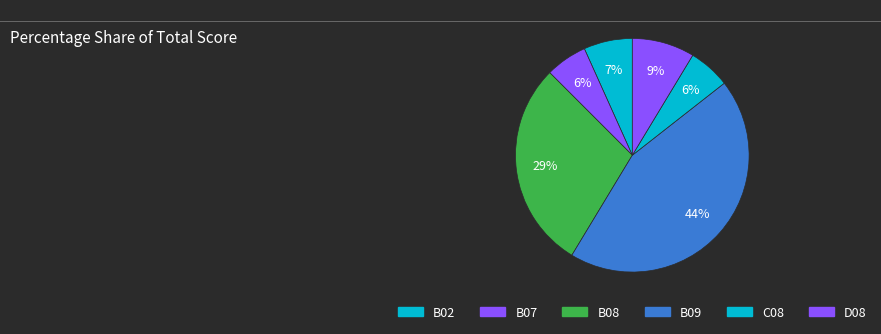

Count the number of slices in the pie.

6